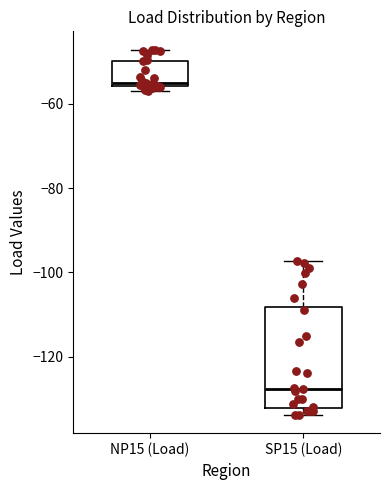

Which box's median line is the highest?

NP15 (Load)